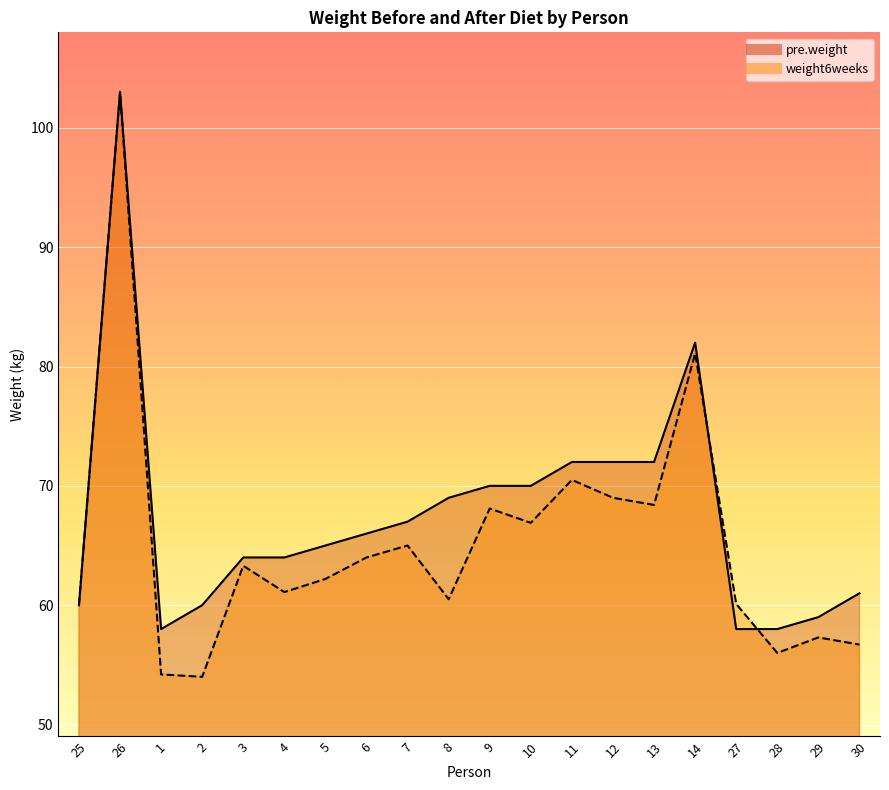

What is the approximate value of weight6weeks at 14?

81.1